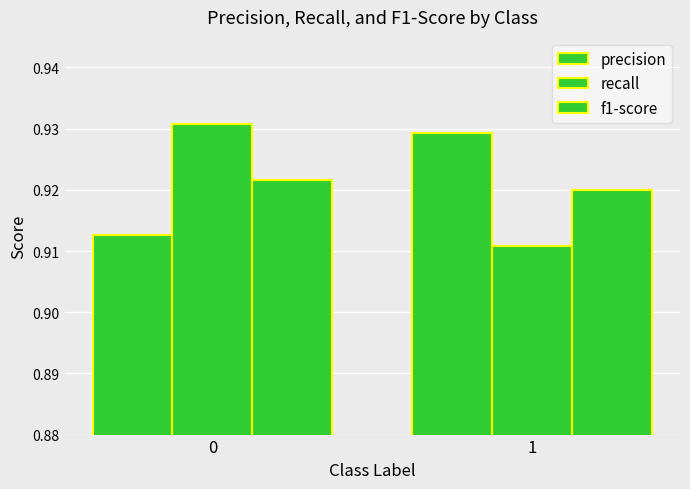

What is the sum of the precision values at 0 and 1?

1.8